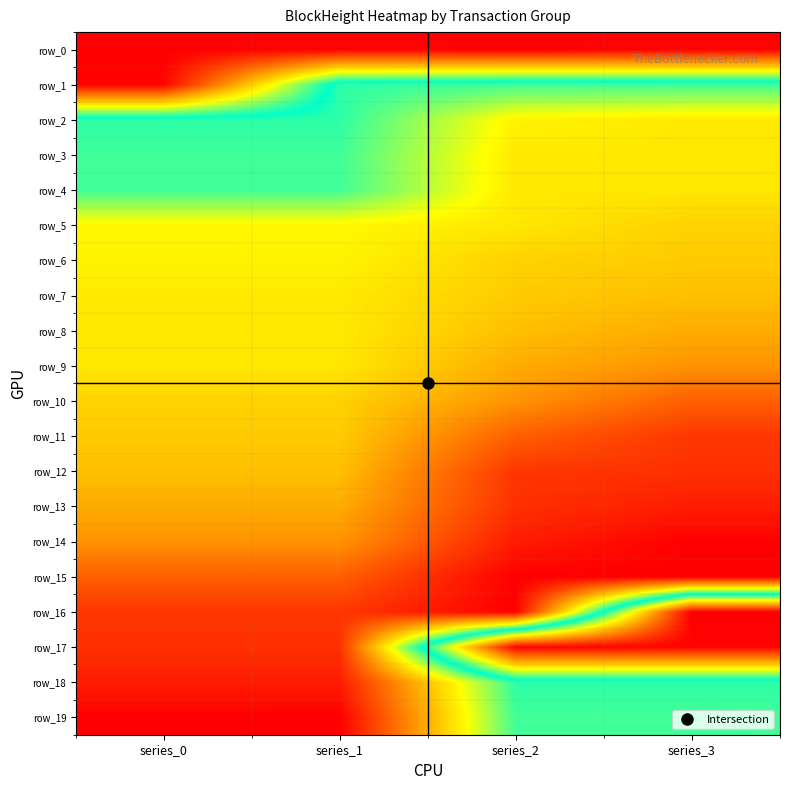

Which series has the largest total across all categories?

row_15